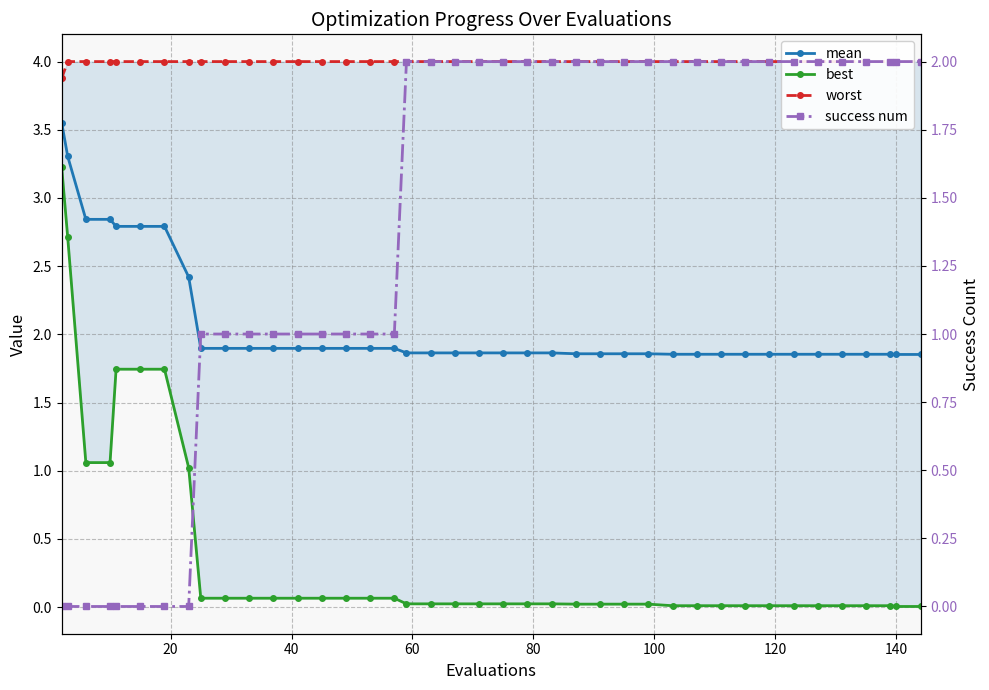

True or false: best and worst intersect in this chart.

False